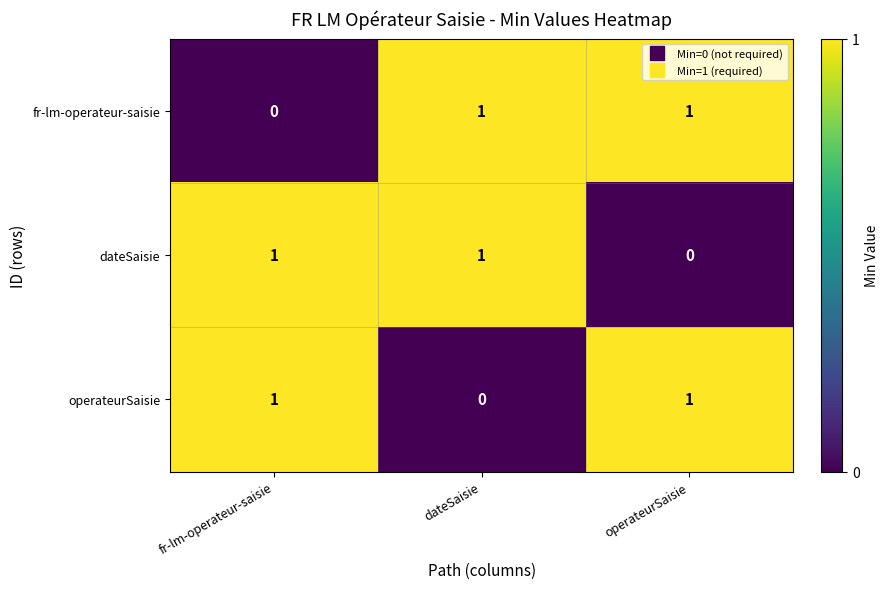

Count the operateurSaisie values in the range 0 to 1.

3